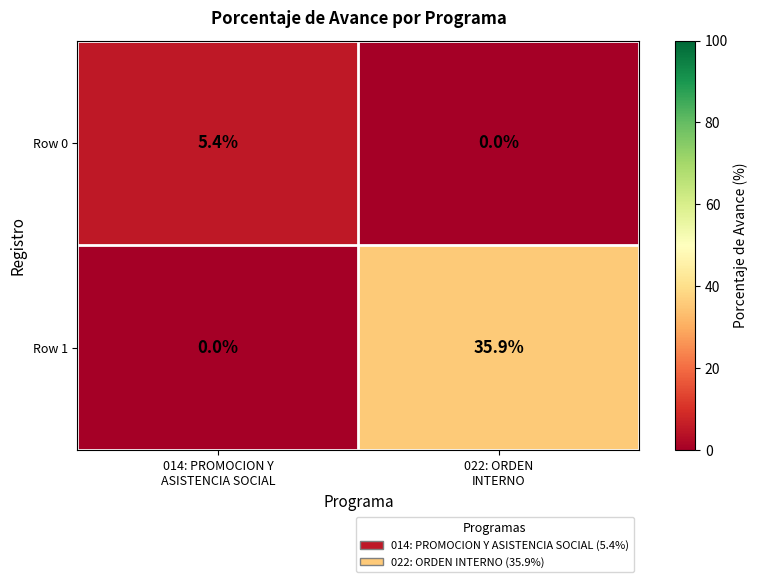

Rank the series at 022: ORDEN
INTERNO from highest to lowest value.

Row 1, Row 0